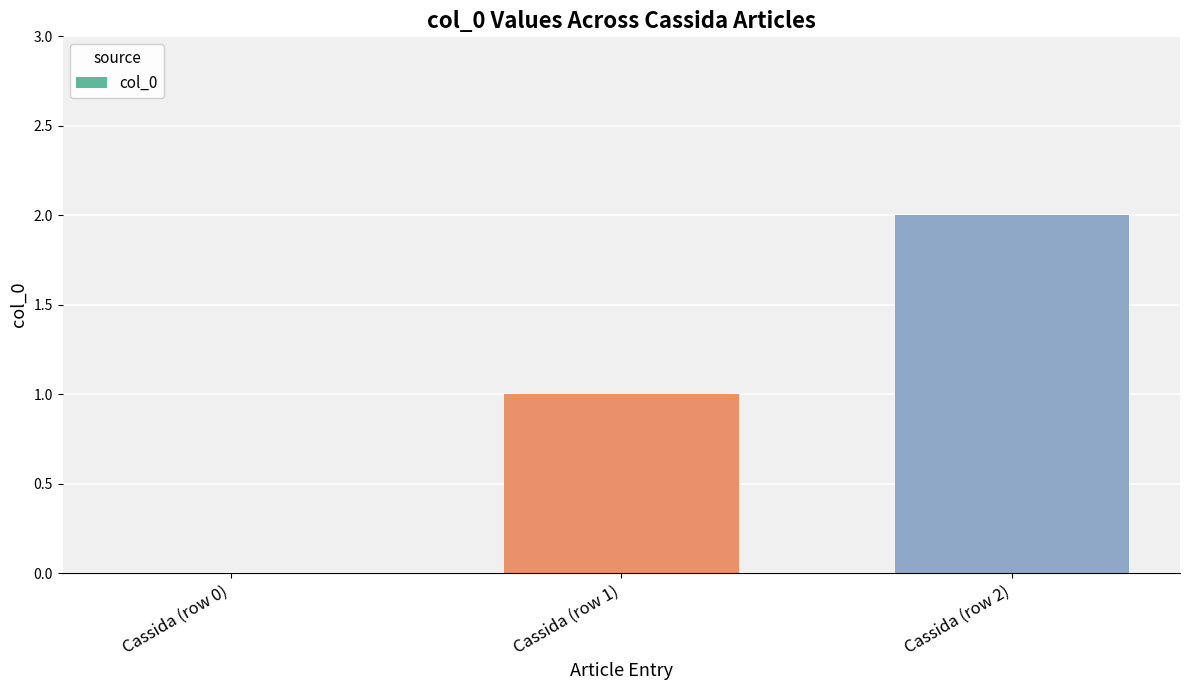

Count the values in the range 0 to 2.

3